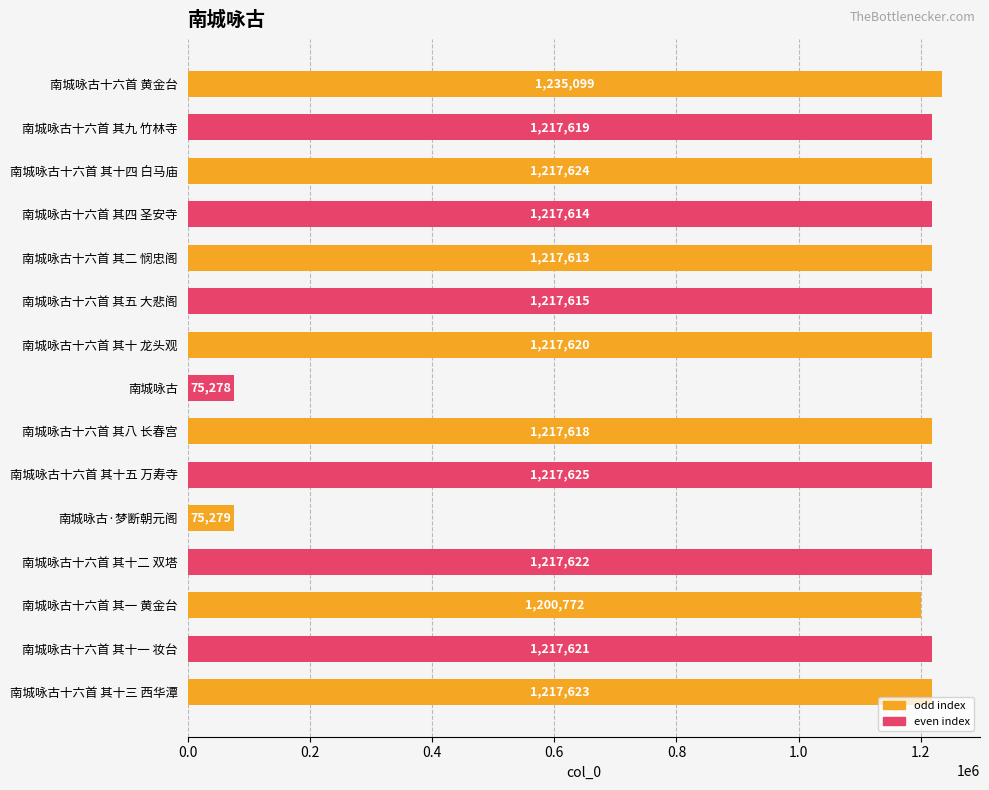

What position from the top is 南城咏古十六首 其二 悯忠阁?

5